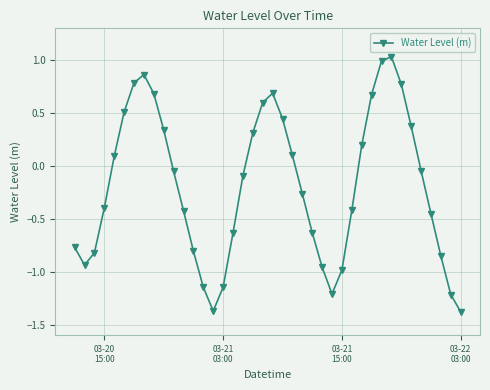

How many interior local peaks (higher than both neighbors) does the data have?

3